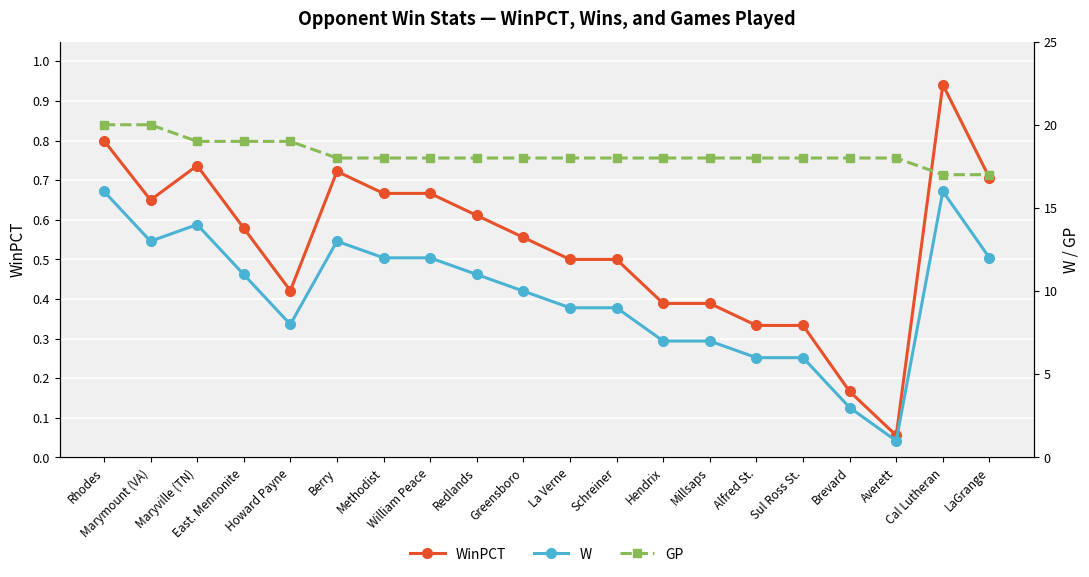

What is the sum of the W values at Brevard and Methodist?

15.0